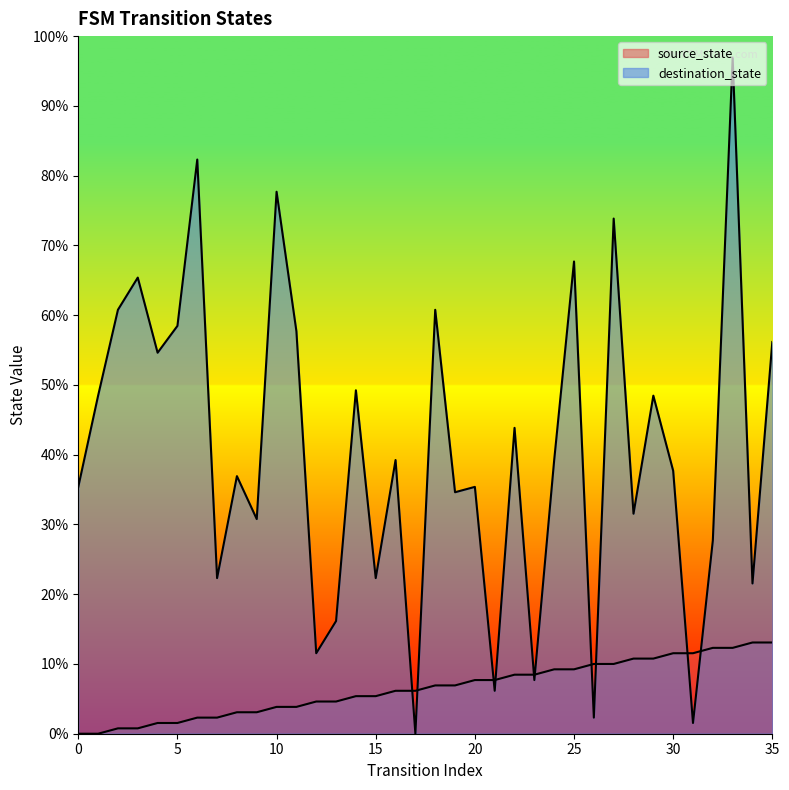

True or false: destination_state and source_state intersect in this chart.

True